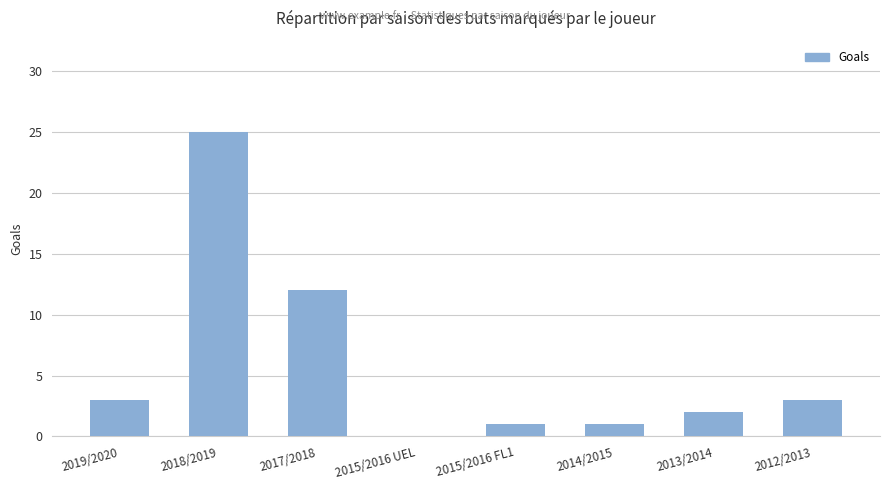

Is it true that the value at 2015/2016 FL1 is 1?

True